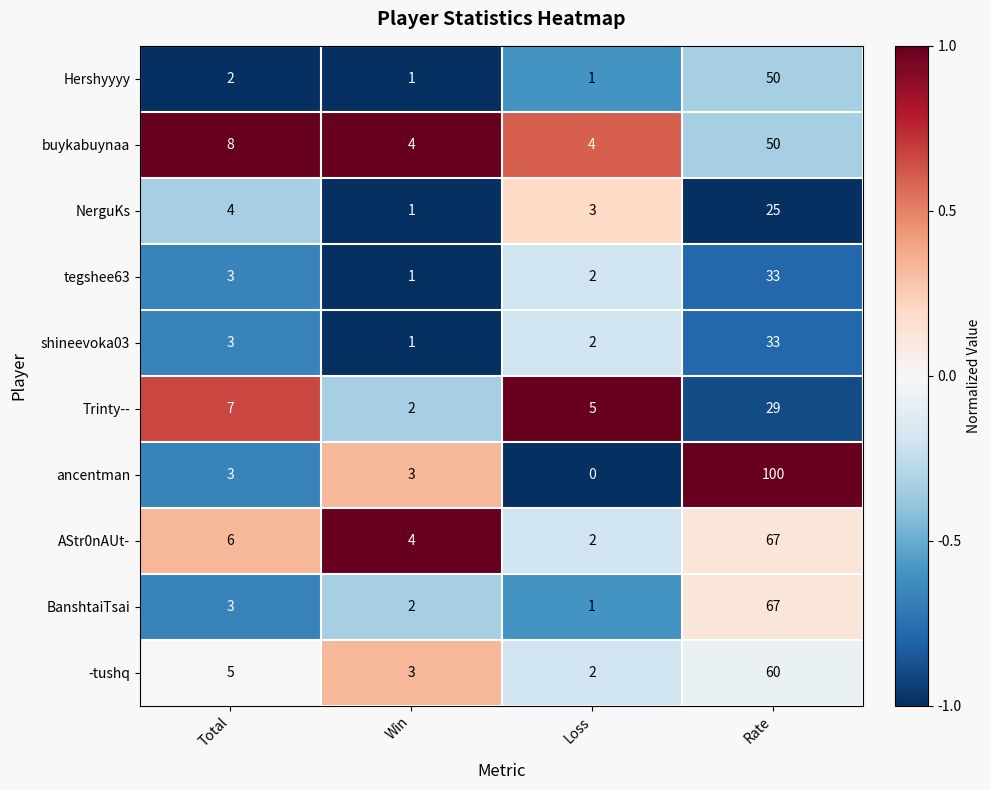

Which series changed the most between Total and Win?

Trinty--